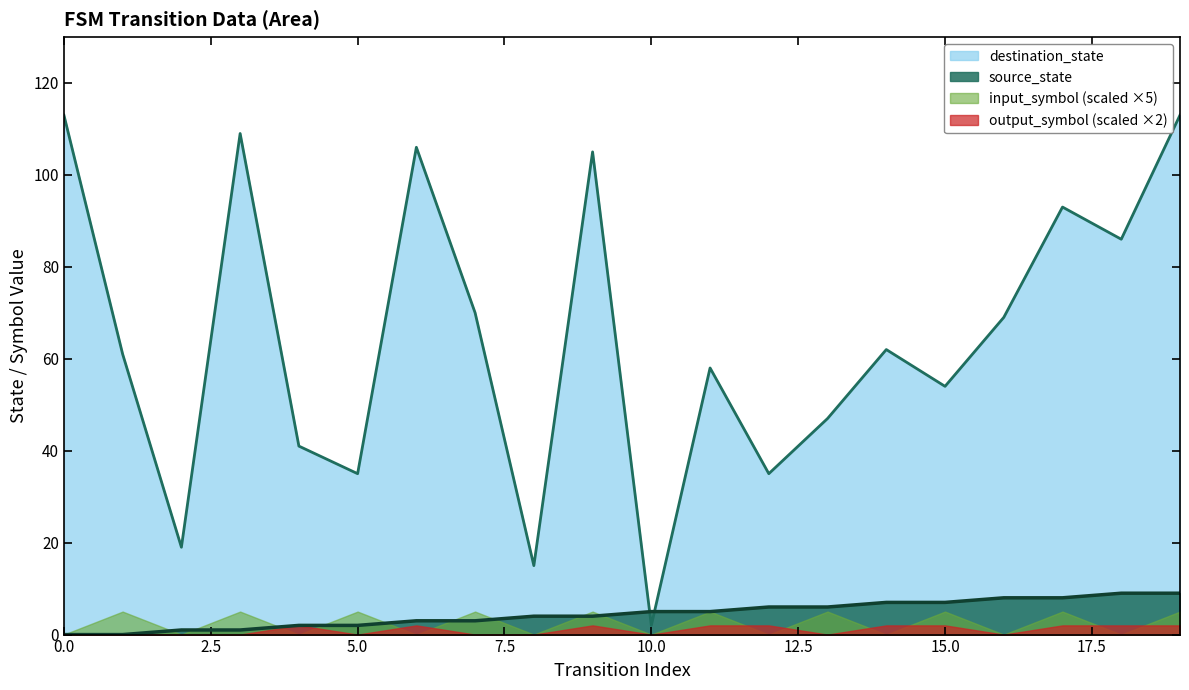

List the labels in order of source_state value, largest first.

18, 19, 16, 17, 14, 15, 12, 13, 10, 11, 8, 9, 6, 7, 4, 5, 2, 3, 0, 1